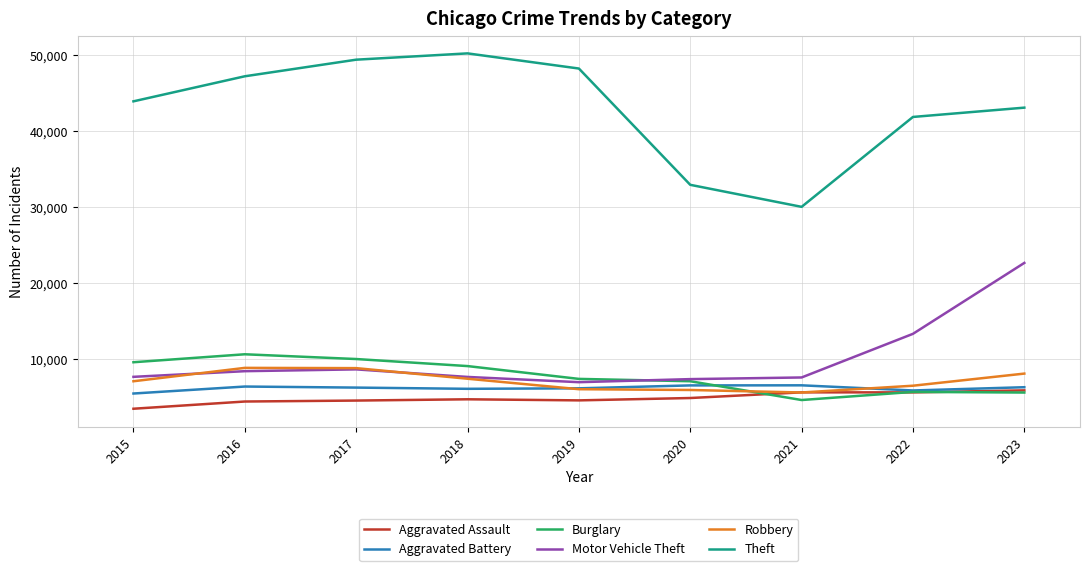

What are all the series names shown in the legend?

Aggravated Assault, Aggravated Battery, Burglary, Motor Vehicle Theft, Robbery, Theft